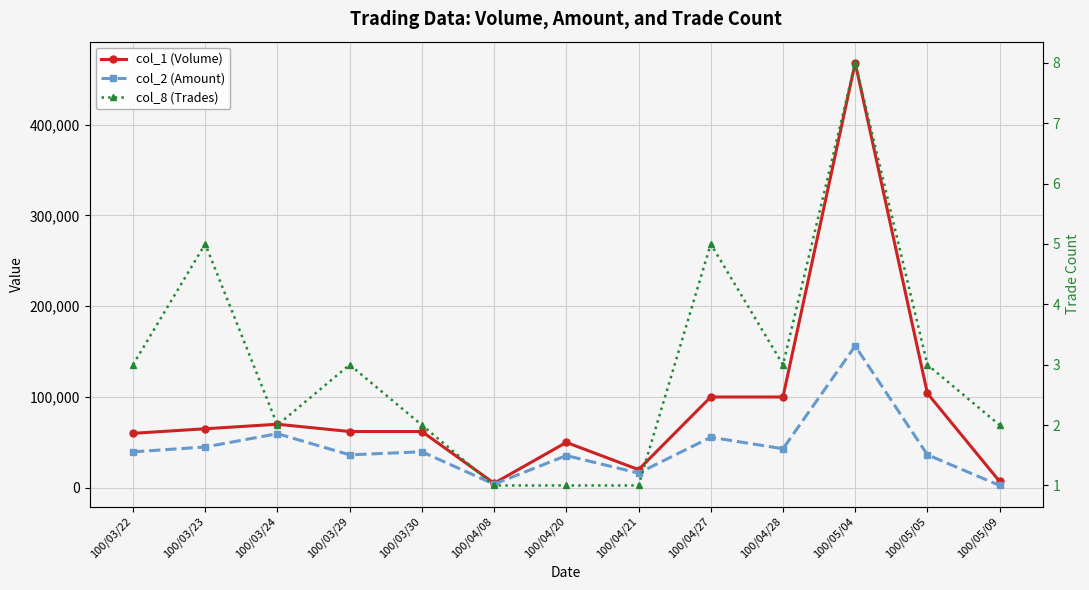

True or false: col_8 (Trades) has a value of 3 at 100/03/22.

True